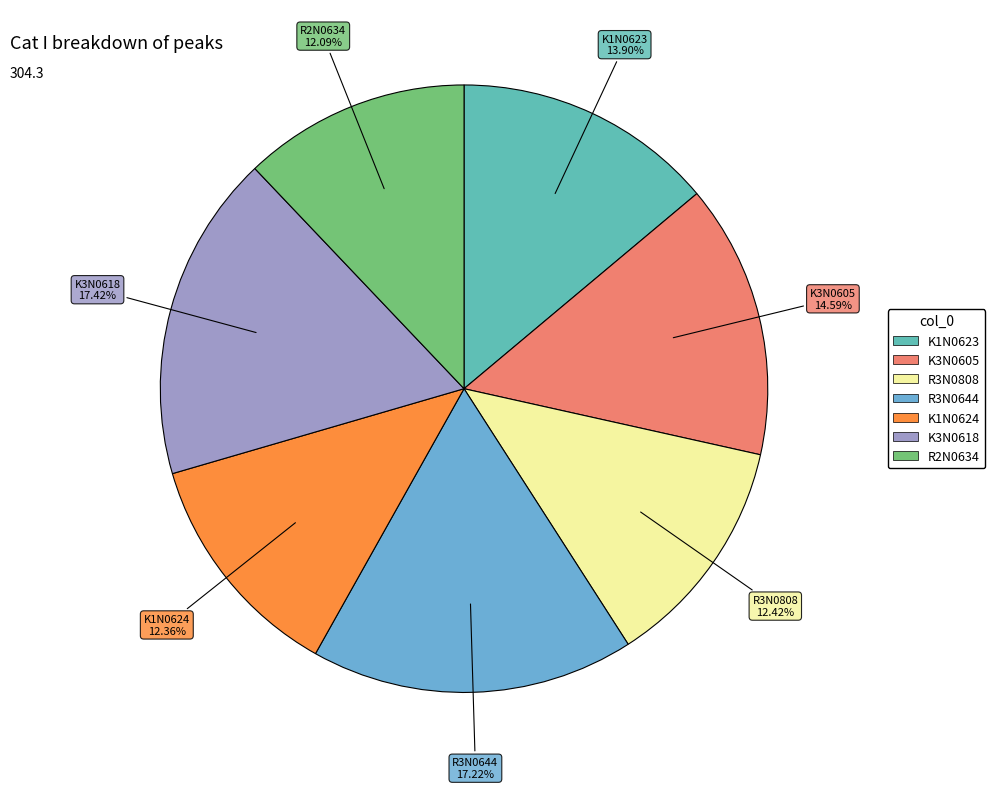

Does any single category account for the majority?

No